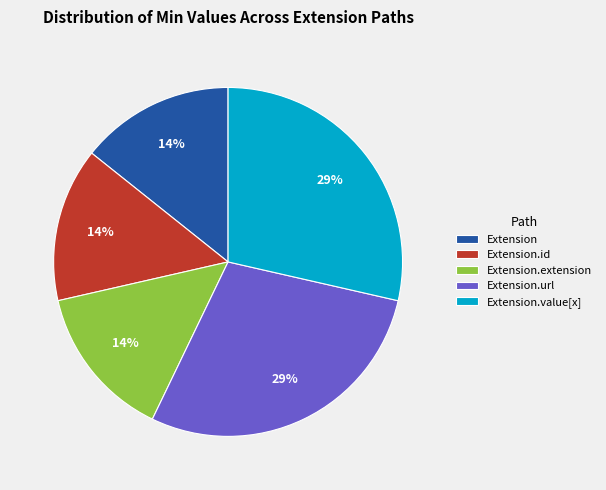

Is there a majority slice in this chart?

No